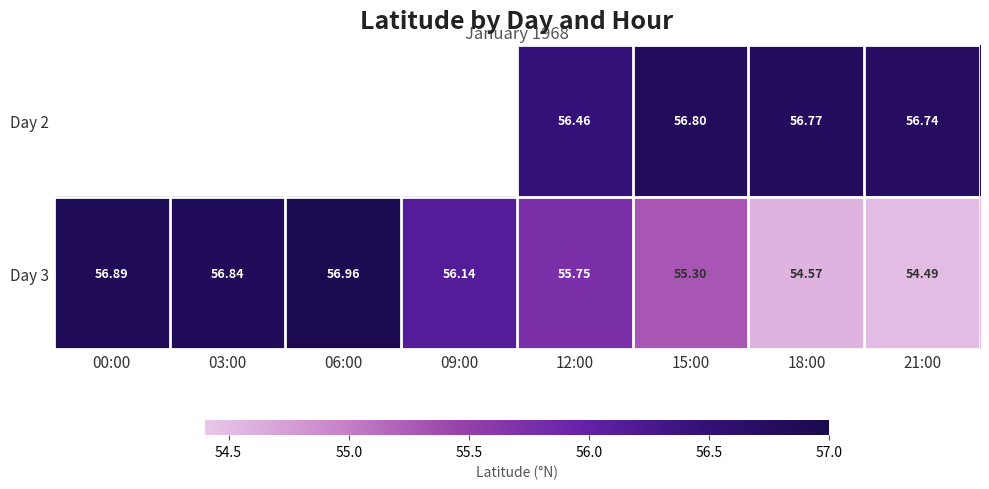

How many distinct data groups are displayed?

2